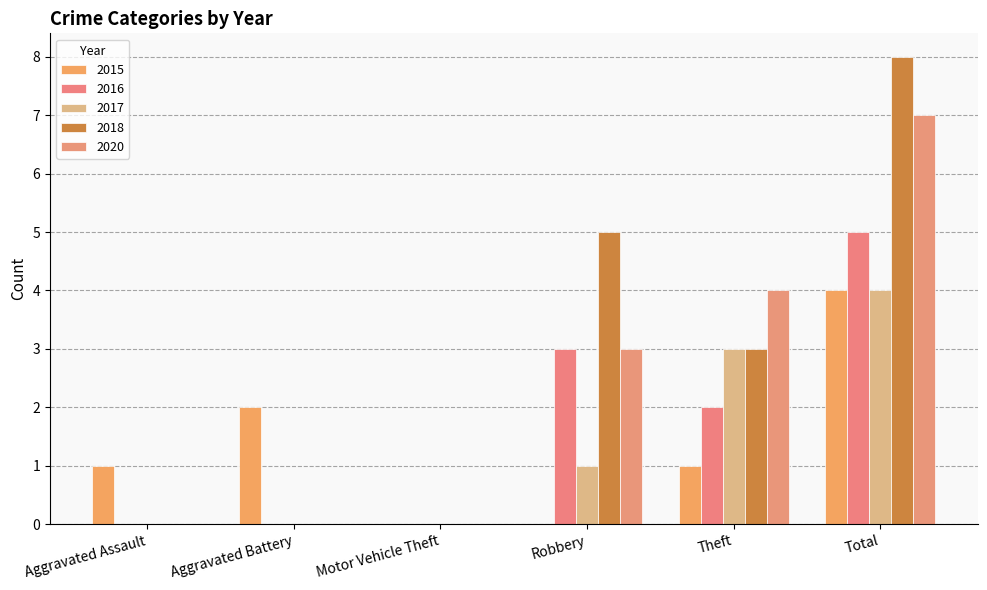

How many categories are shown in the chart?

6